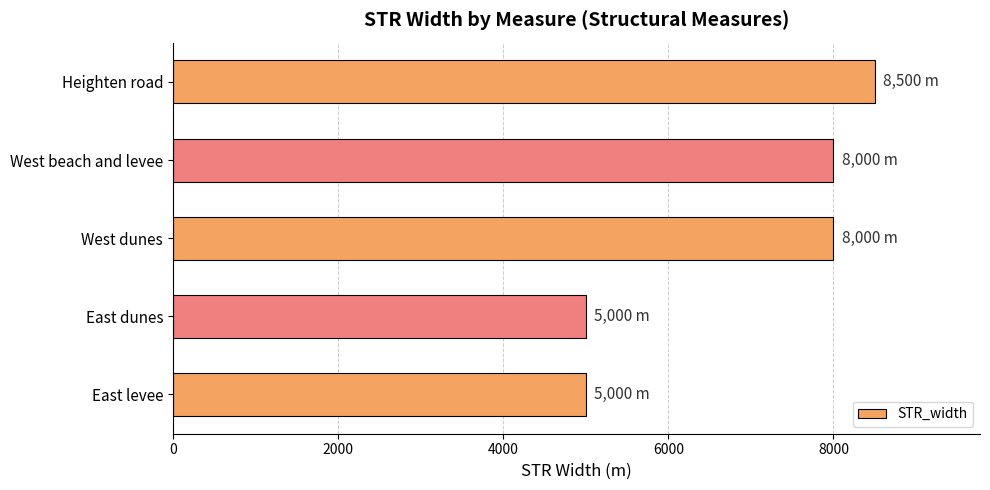

Reading bottom to top, what are all the values shown in this chart?

East levee=5000	East dunes=5000	West dunes=8000	West beach and levee=8000	Heighten road=8500